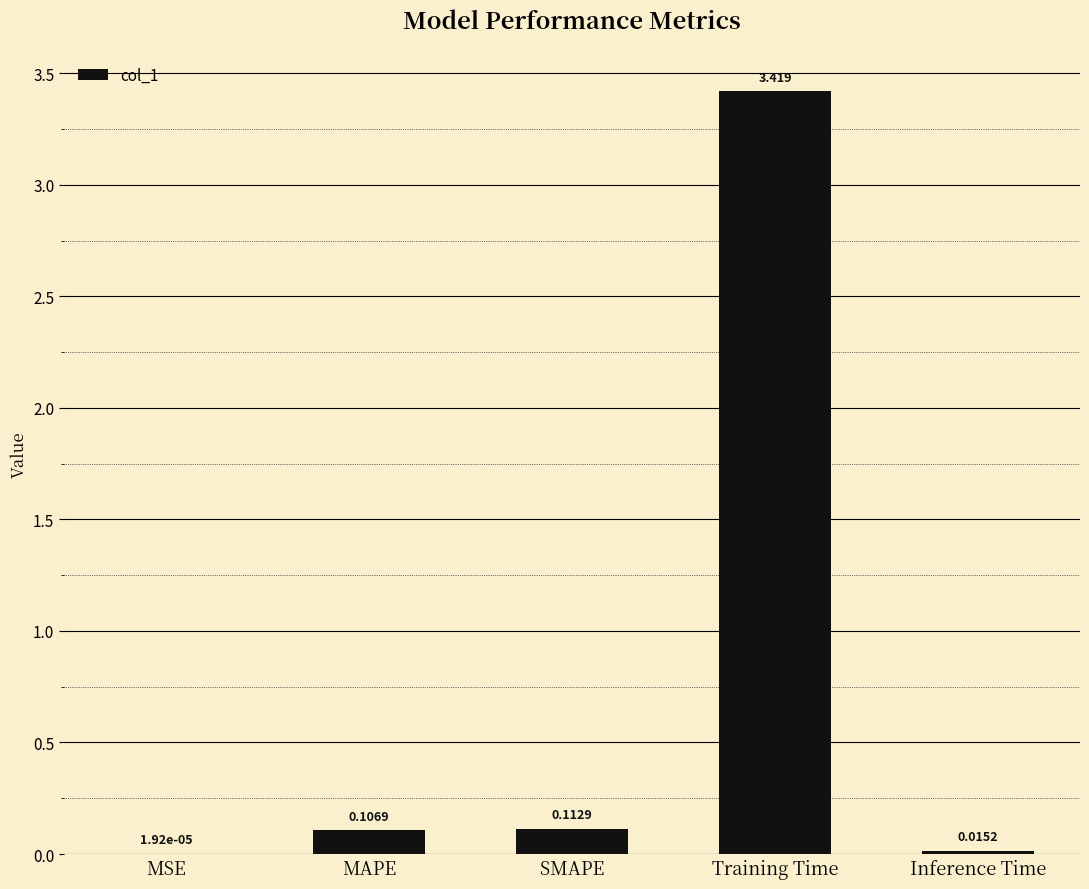

At which label is the value closest to 1?

SMAPE